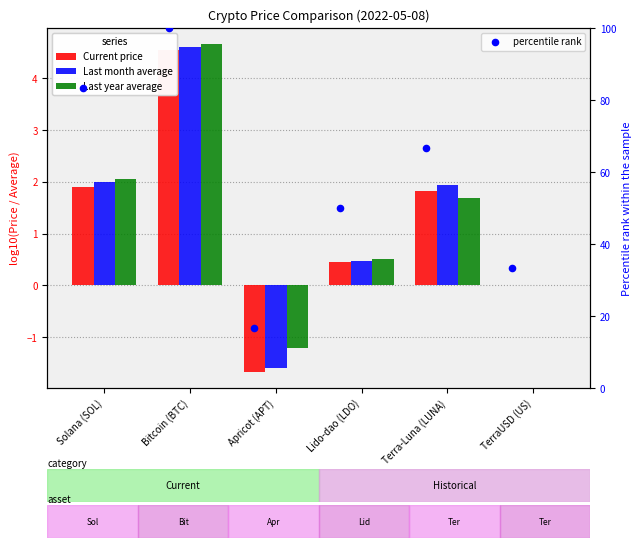

What are all the series names shown in the legend?

Current price, Last month average, Last year average, percentile rank